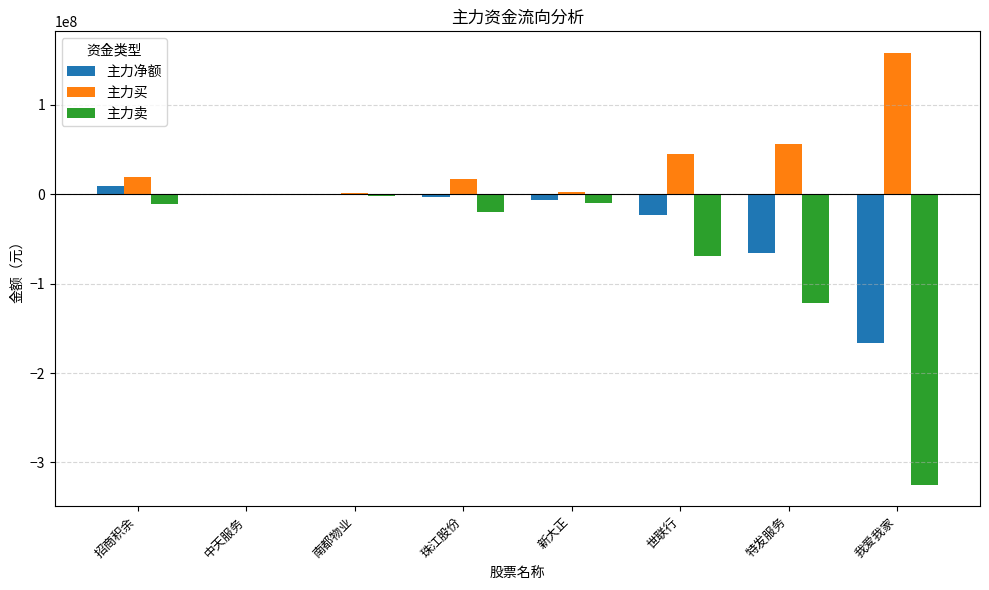

Count the number of data series in this chart.

3